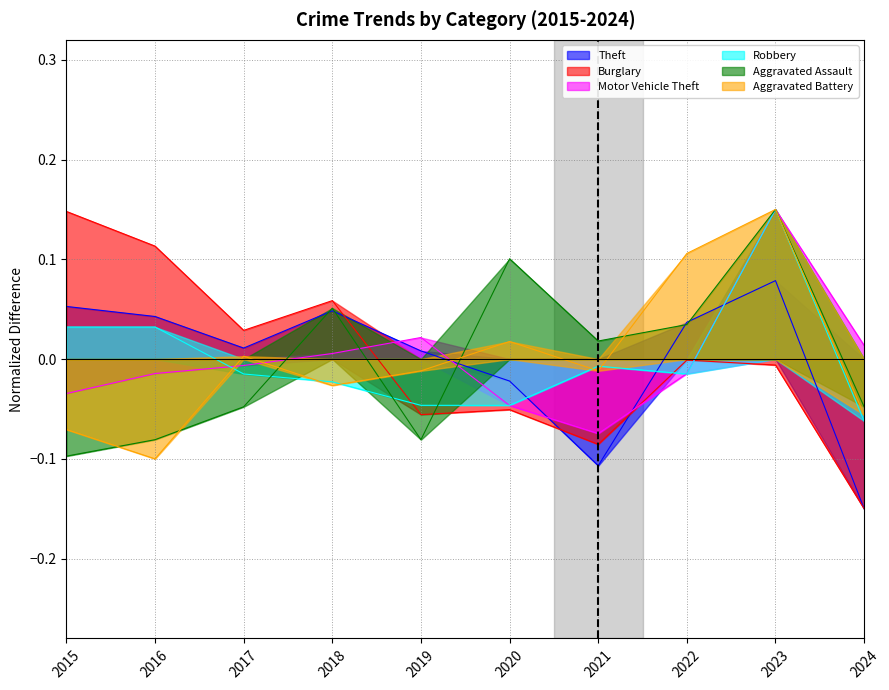

Rank the series by their maximum value, from lowest to highest.

Theft, Burglary, Aggravated Assault, Aggravated Battery, Robbery, Motor Vehicle Theft